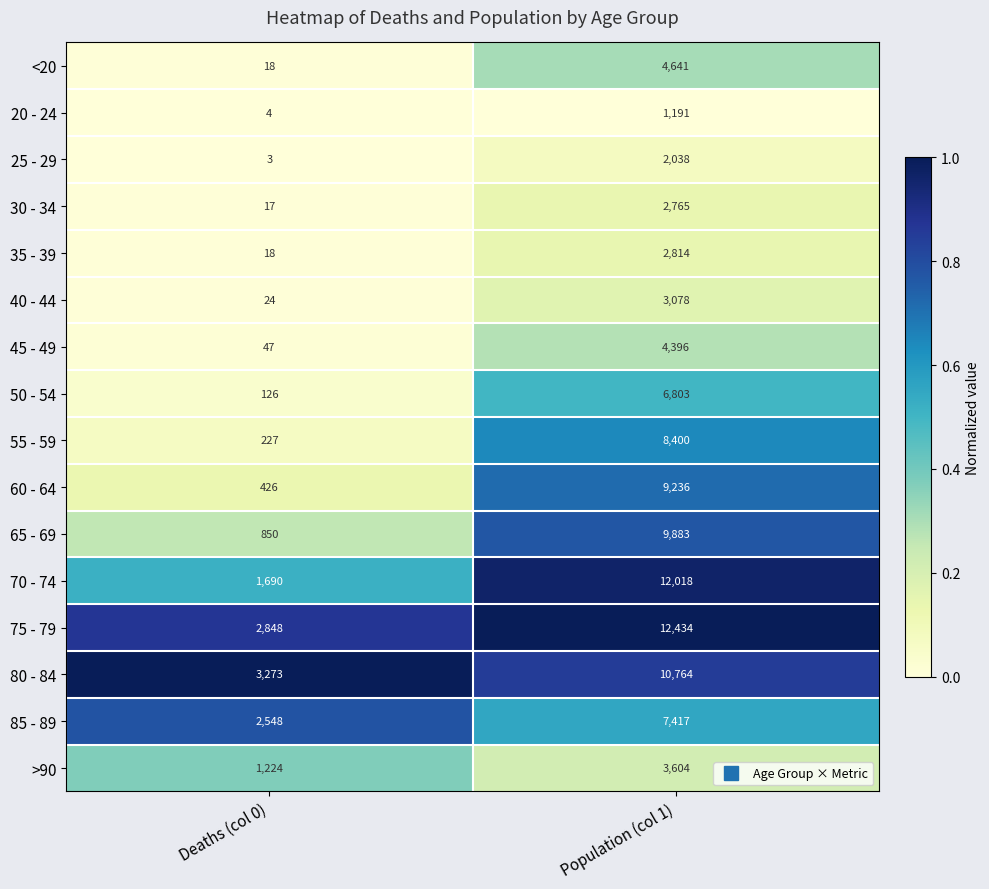

Which series has the widest spread of values?

70 - 74